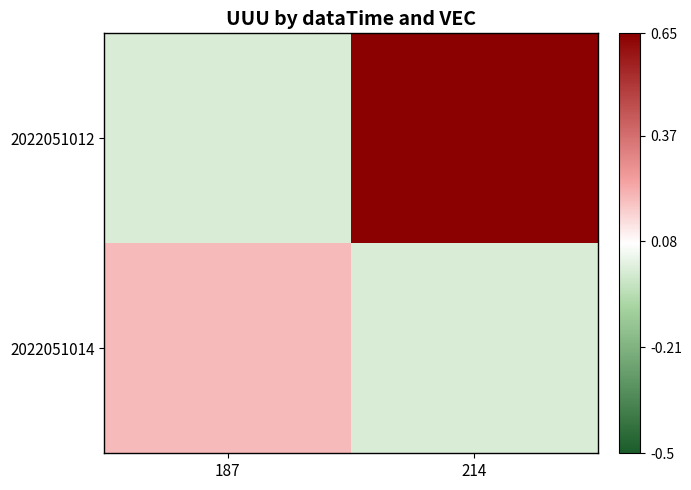

Which category has the lowest value across all series?

187